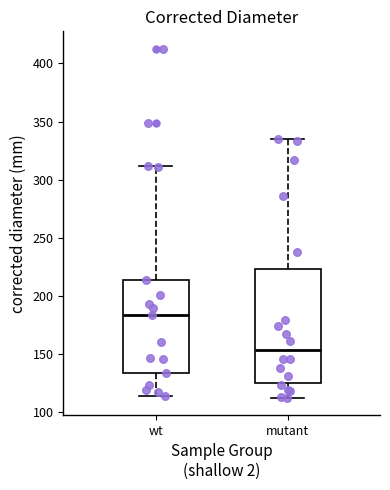

Reading left to right, transcribe this box plot: for each box, give where its median line is, the range the box spans, and where its two whiskers end, as read against the y-axis. The values are not printed on the chart, so give them approximately, as read against the axis.

wt: median 185, box 135 to 215, whiskers 115 to 310
mutant: median 155, box 125 to 225, whiskers 110 to 335